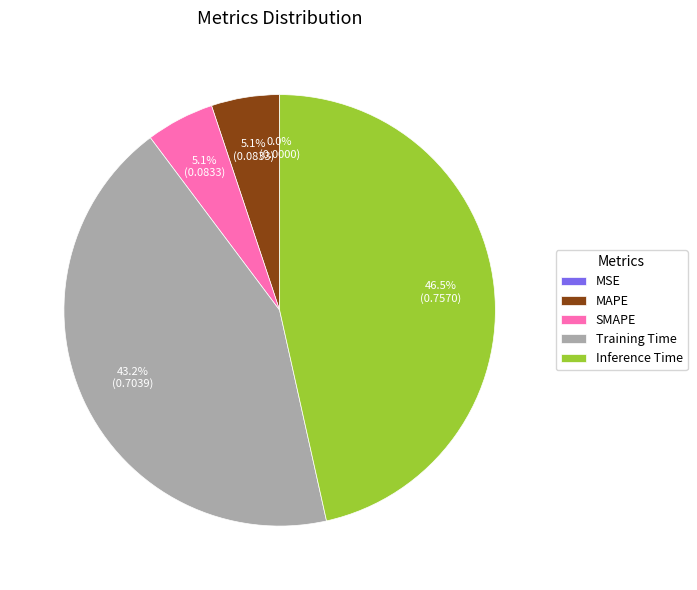

Which has a higher value, Inference Time or SMAPE?

Inference Time